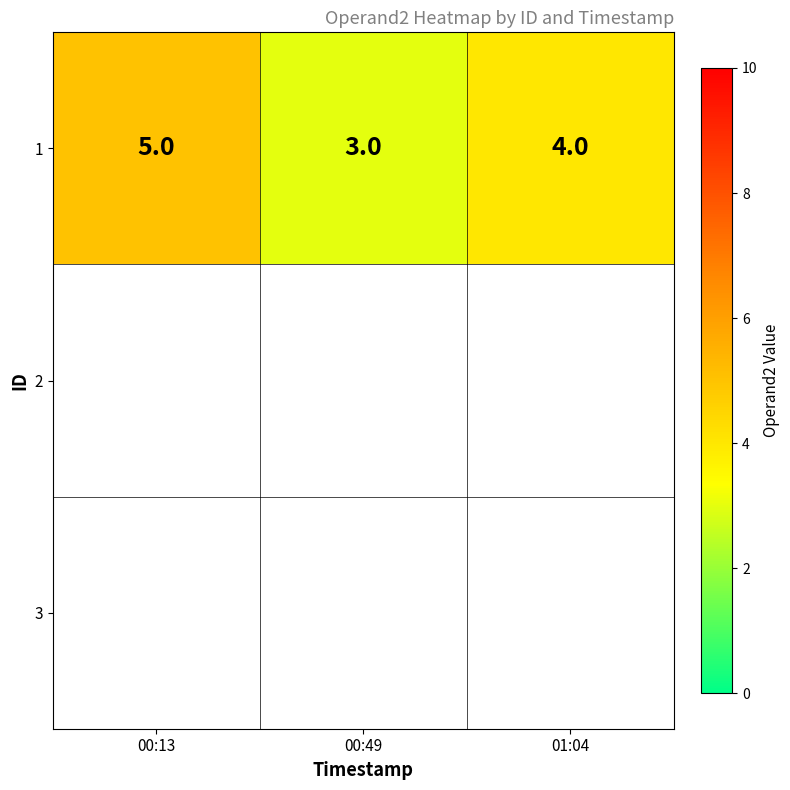

Rank the categories by value from lowest to highest.

00:49, 01:04, 00:13